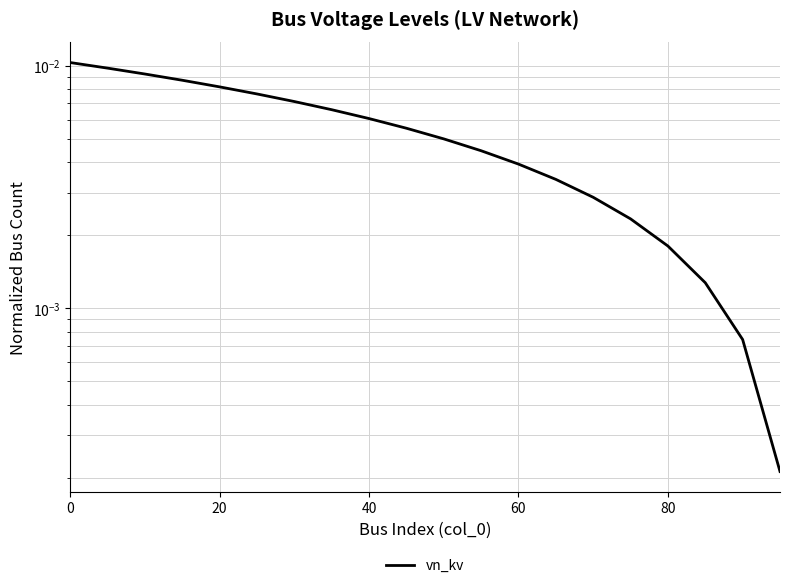

Count the number of categories in the chart.

20